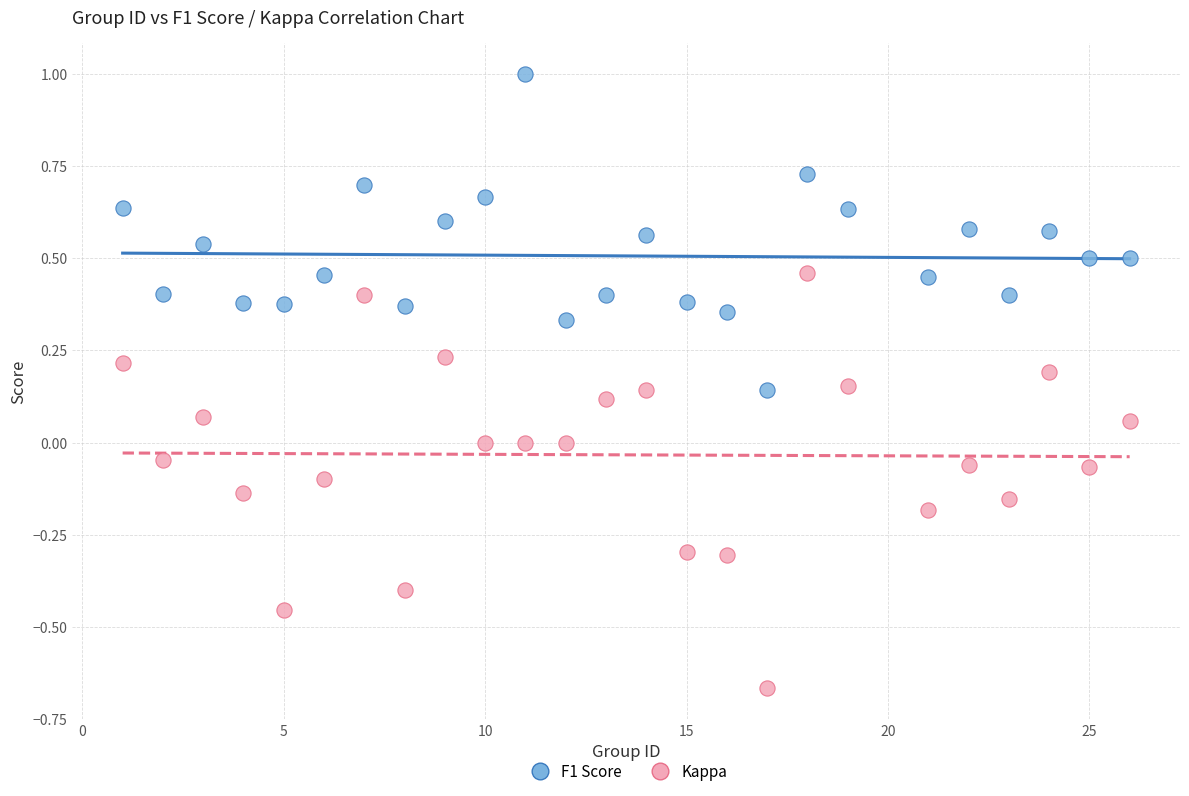

Across all data points, what is the range of Y values (max minus min)?

1.7